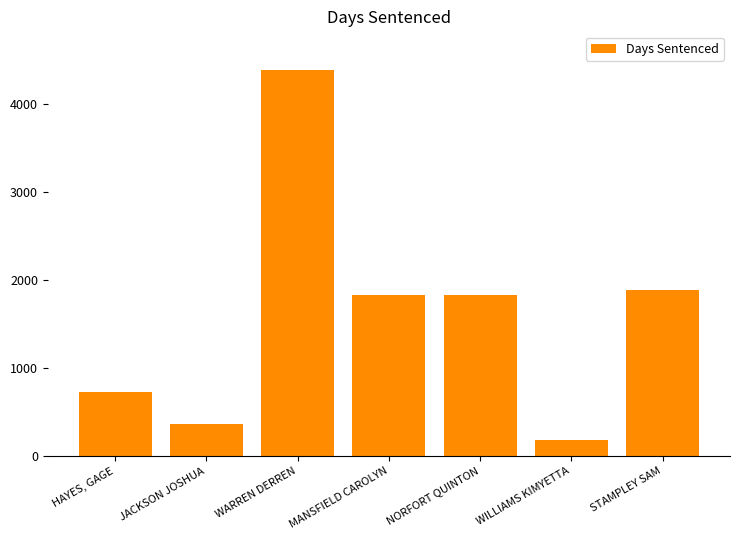

Does the chart contain any negative values?

No